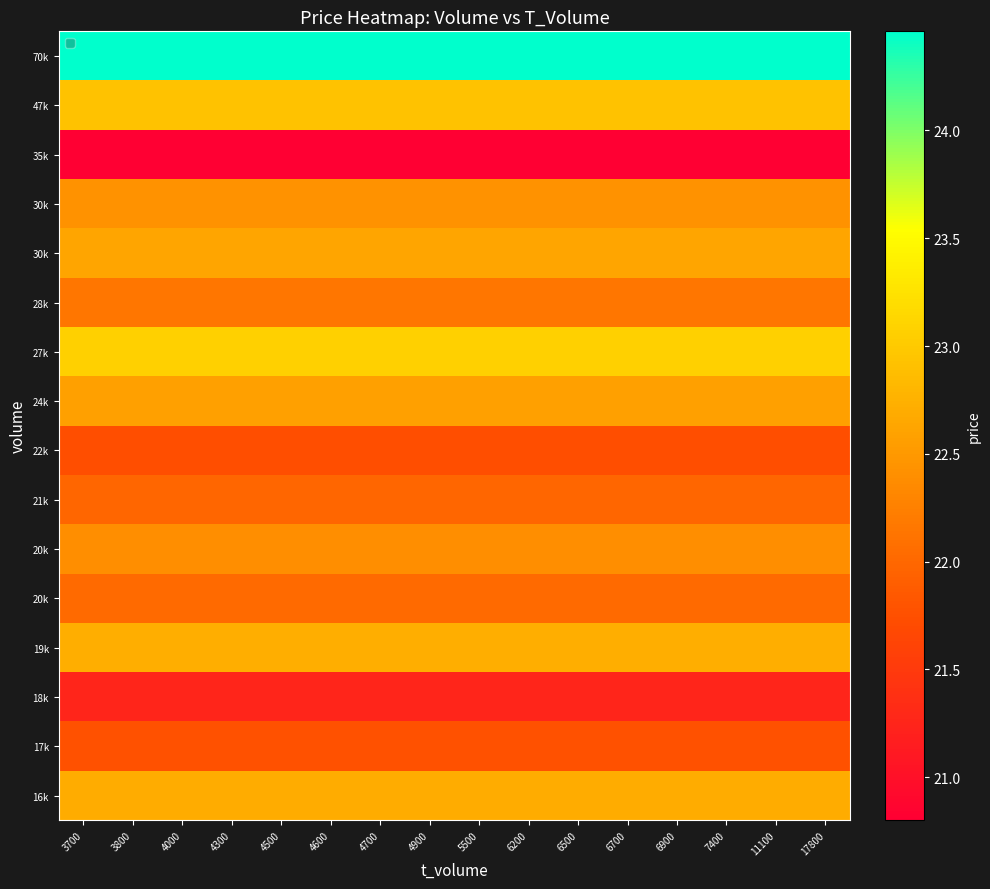

Which has a higher value, 17800 or 4500?

17800